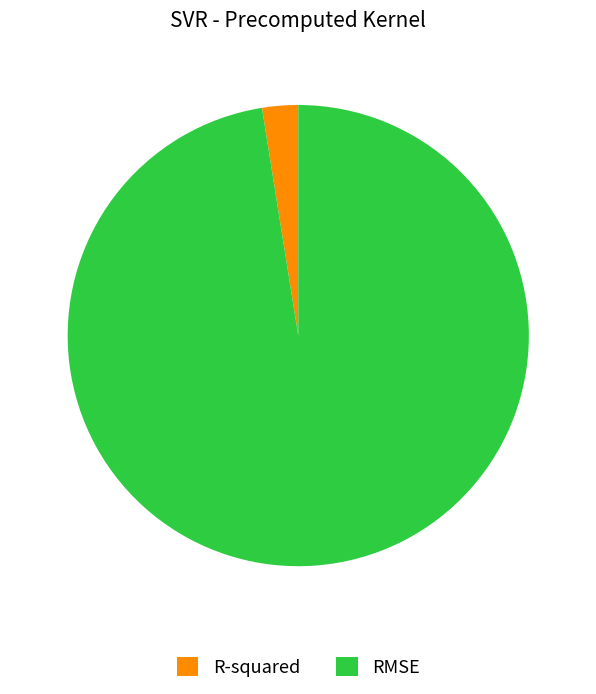

Is it true that RMSE is 97% of the pie?

True